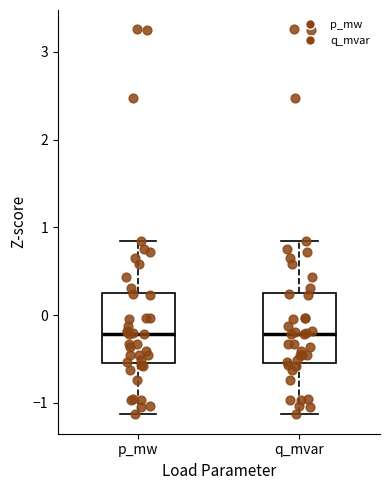

Where does the median line of the box for q_mvar sit on the y-axis? The values are not printed on the chart, so give them approximately, as read against the axis.

-0.2